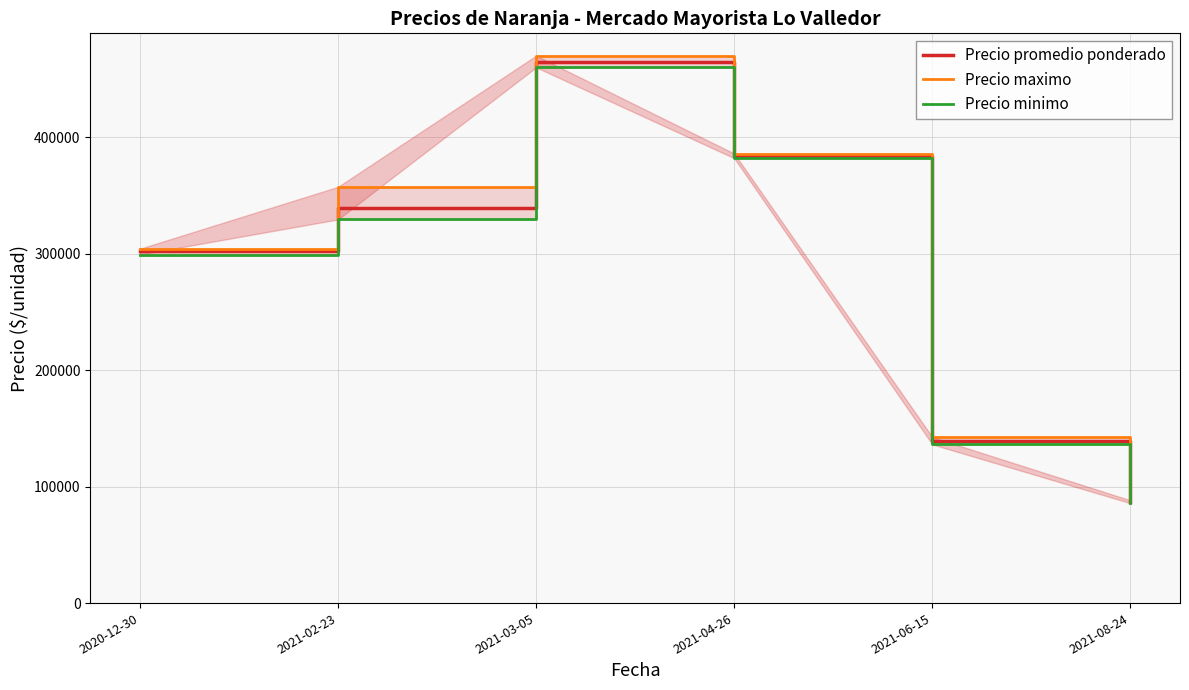

True or false: Precio promedio ponderado and Precio maximo cross at least once.

False